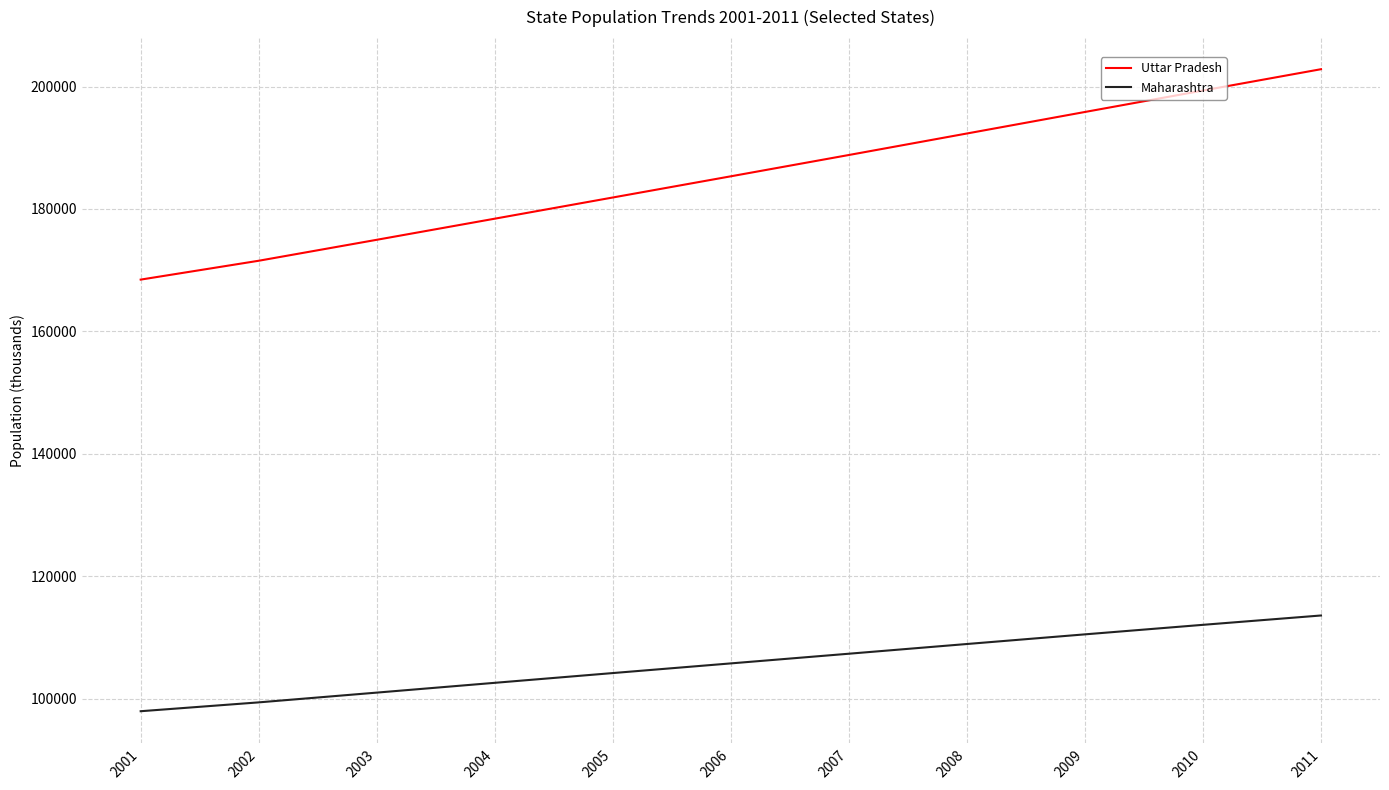

Which series has the largest range (max minus min)?

Uttar Pradesh